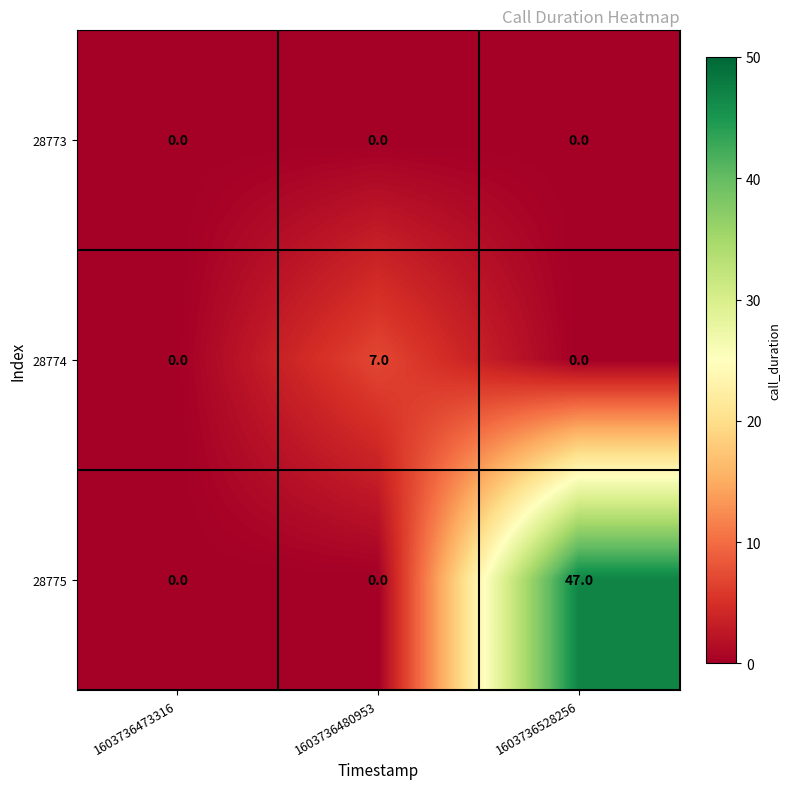

What is the difference between the 28775 values at 1603736528256 and 1603736480953?

47